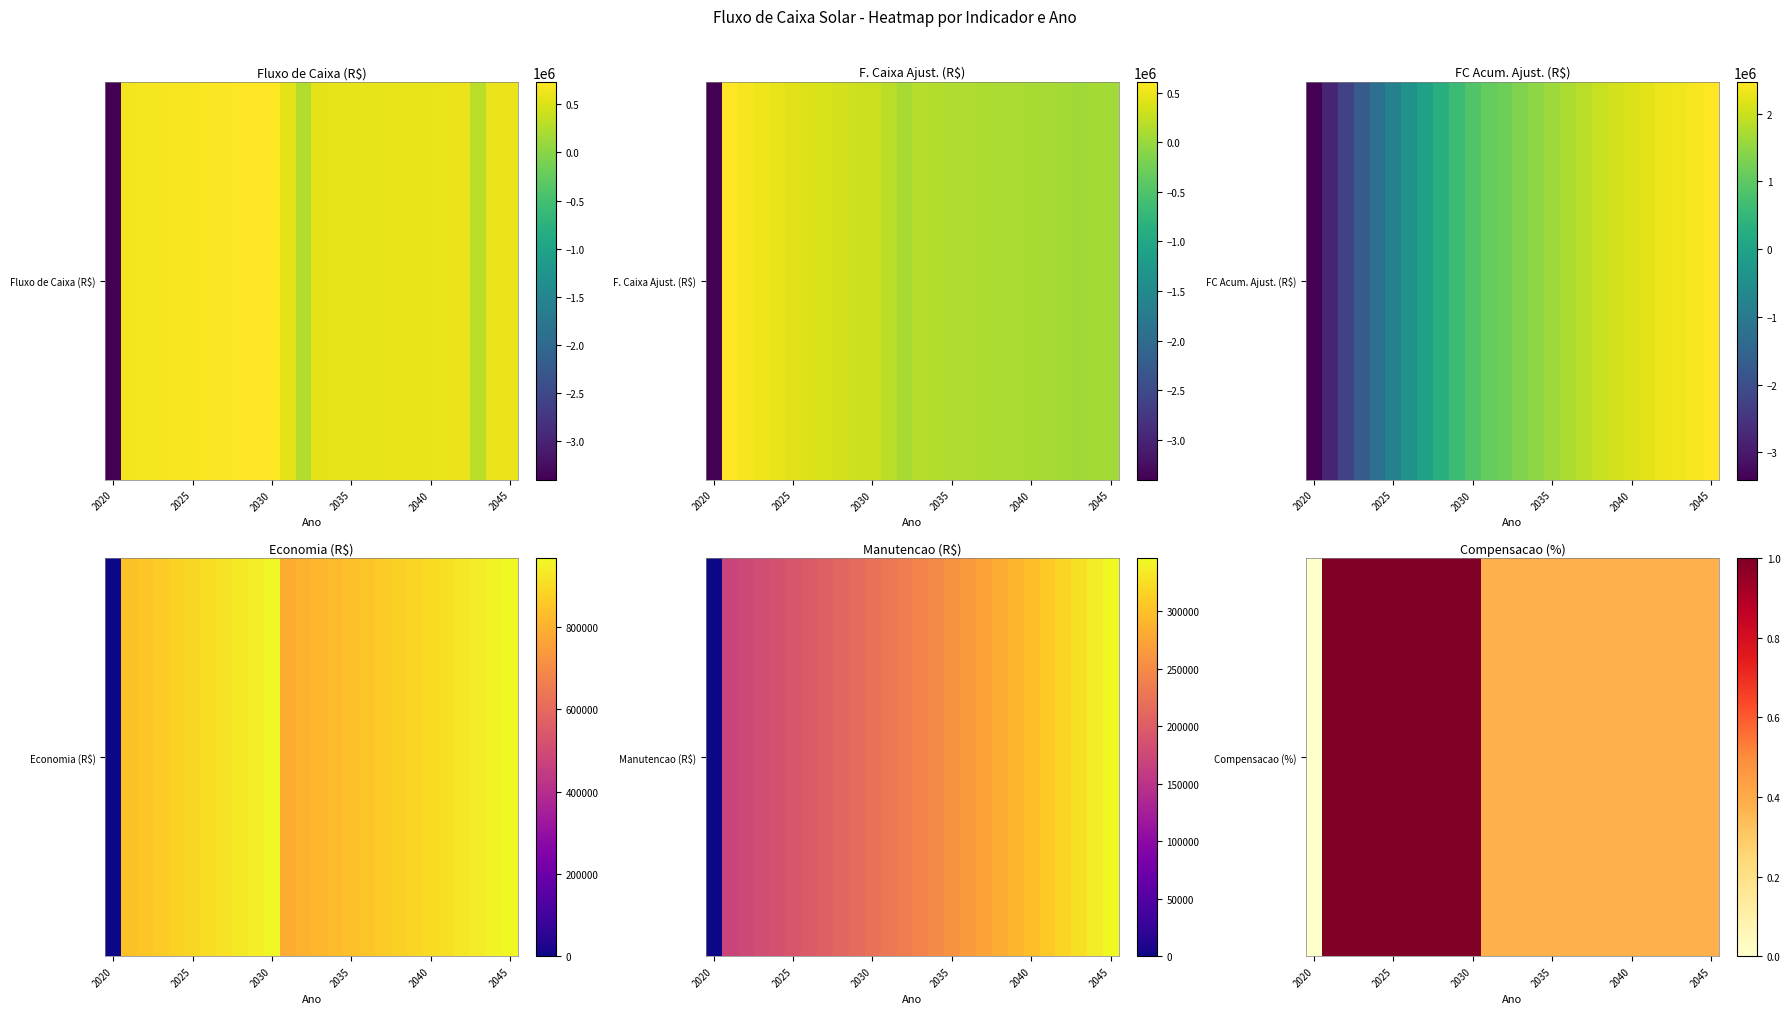

Where is the data nearest to the value 0?

2020